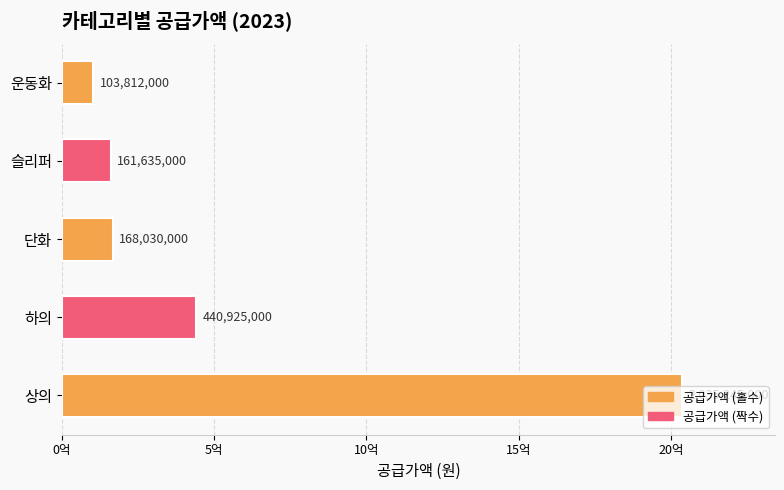

Rank the categories by value from lowest to highest.

운동화, 슬리퍼, 단화, 하의, 상의